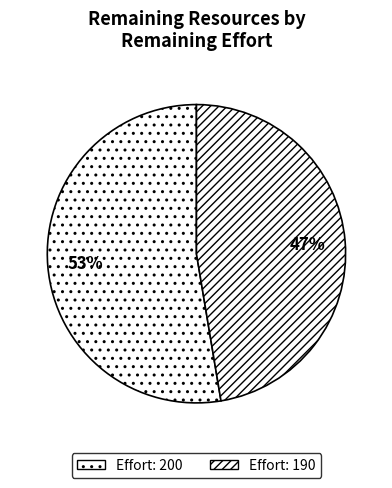

How many slices are in this pie chart?

2